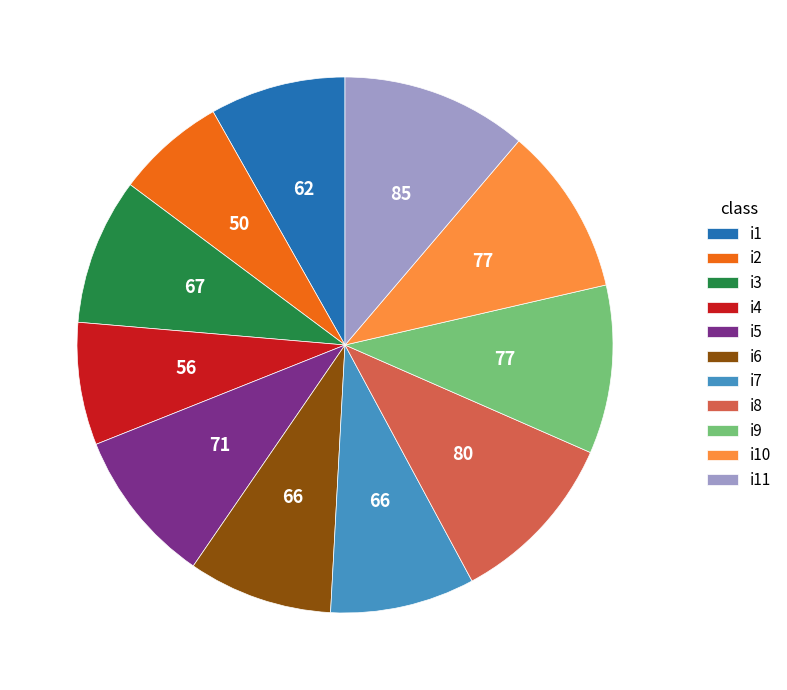

Is there a majority slice in this chart?

No